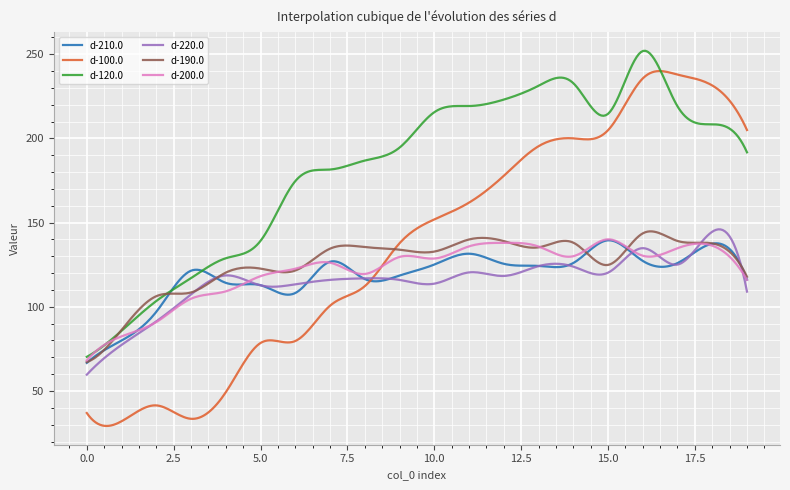

Which series has the widest spread of values?

d-100.0